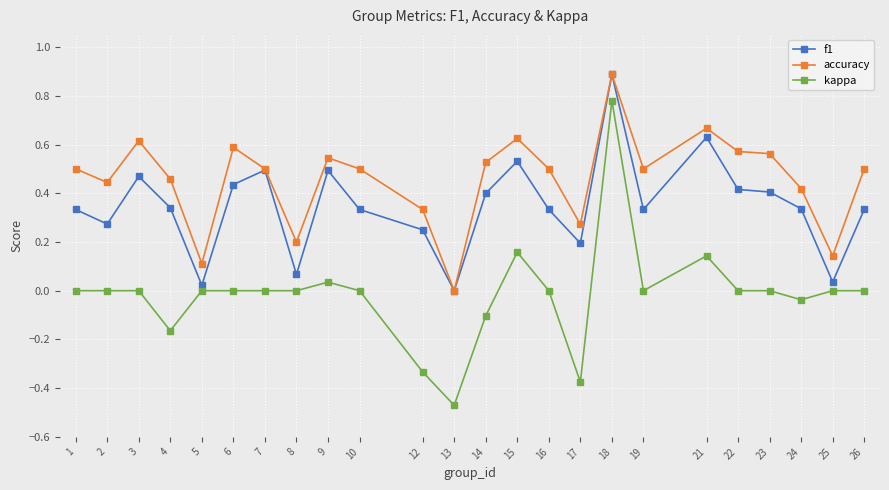

True or false: kappa has a value of -0.1 at 12.

False